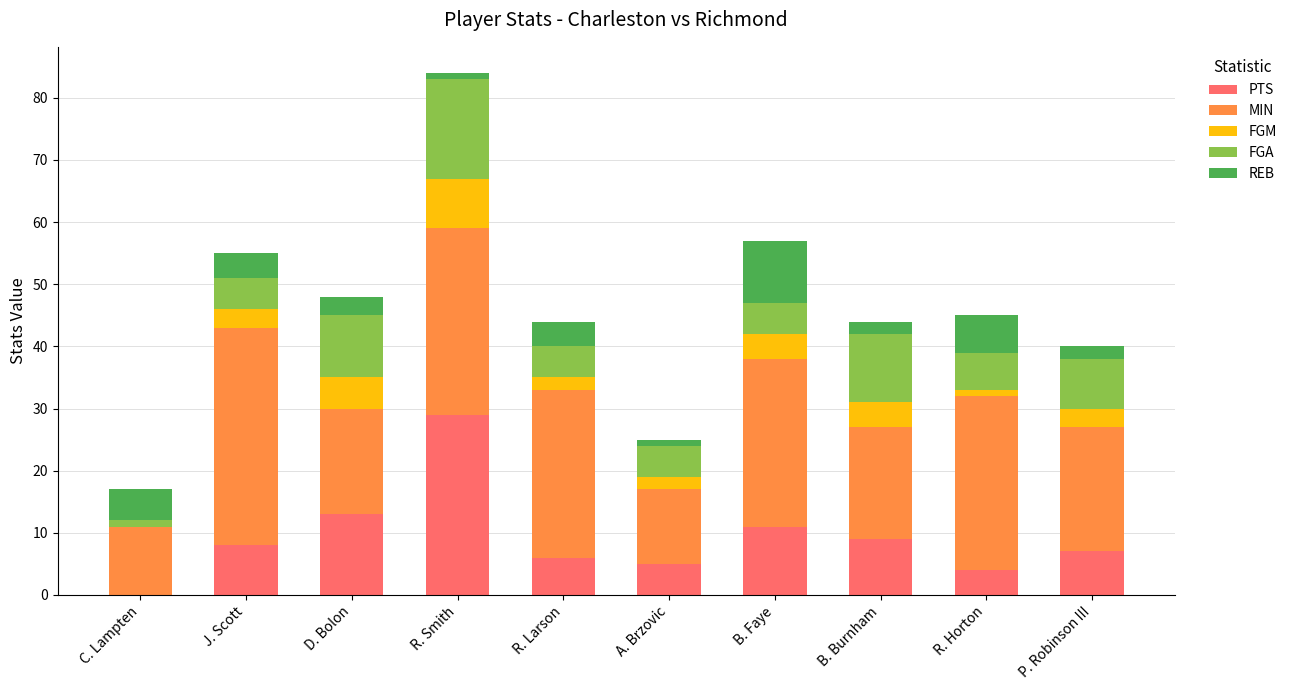

The value of PTS at B. Burnham is 3. True or false?

False